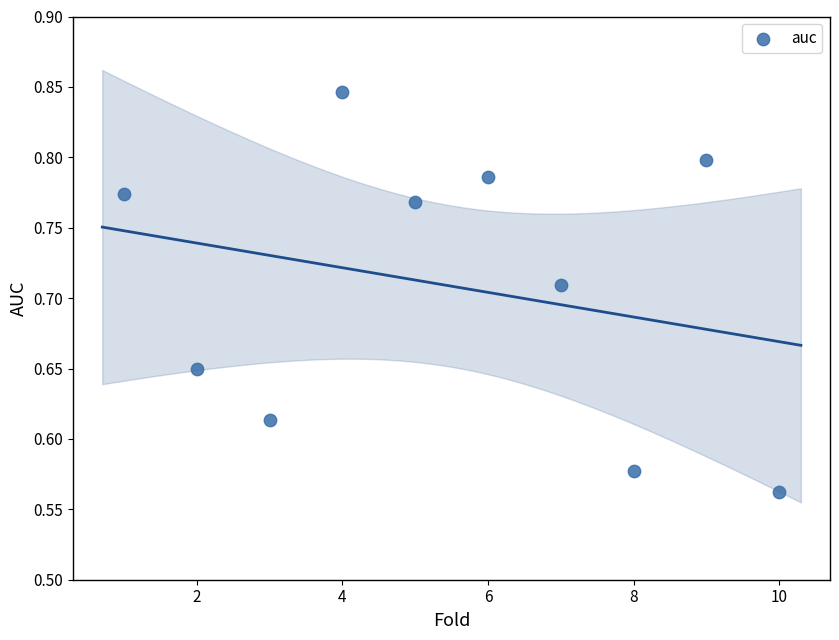

What is the range of Y values (max minus min)?

0.3